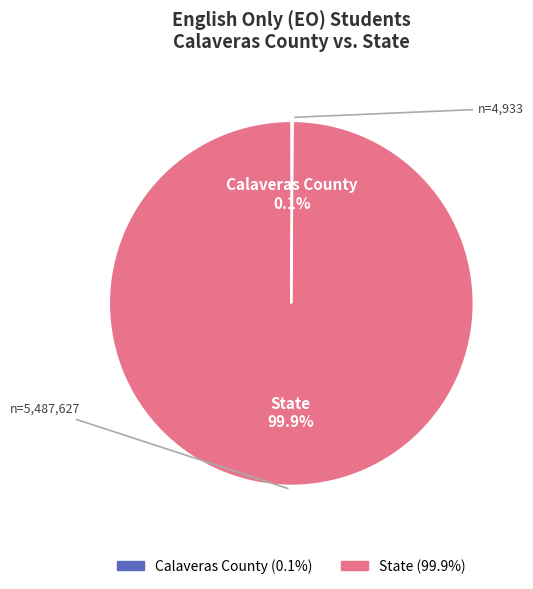

Which slice is the largest?

State